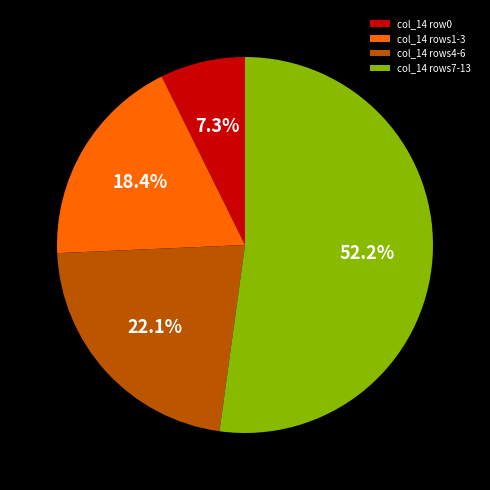

Do col_14 rows7-13 and col_14 row0 together represent more than half of the pie?

Yes